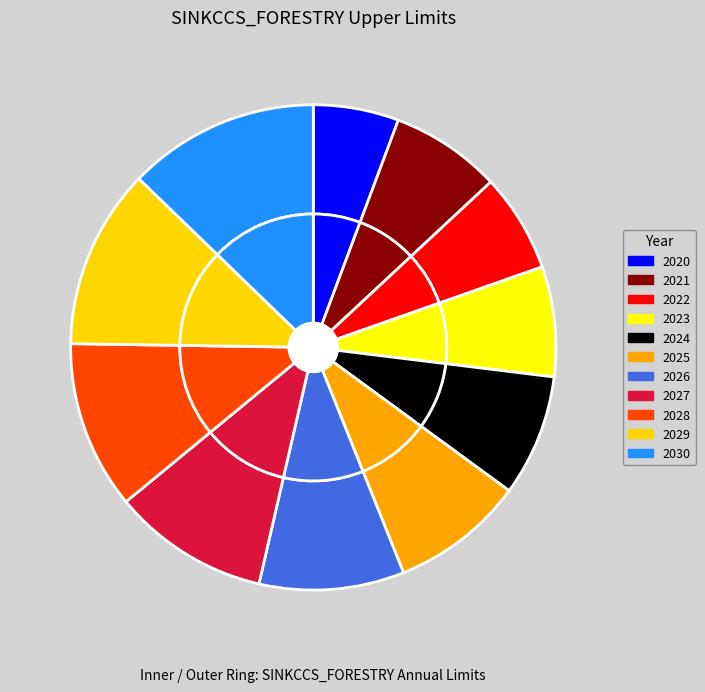

To the nearest percent, what is the combined percentage of 2022 and 2027?

17%